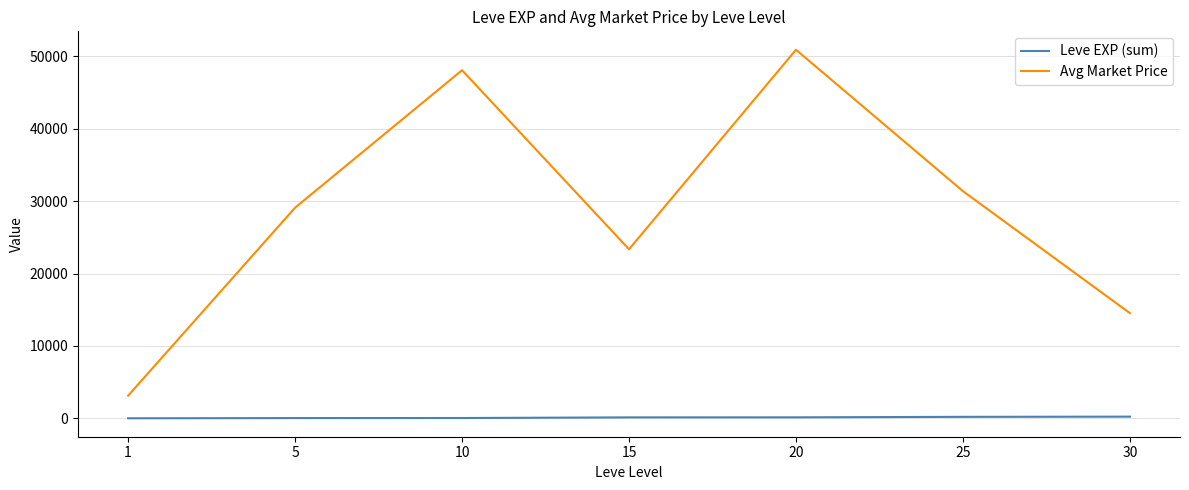

What is the difference between the second highest and minimum values in the Avg Market Price series?

44957.1